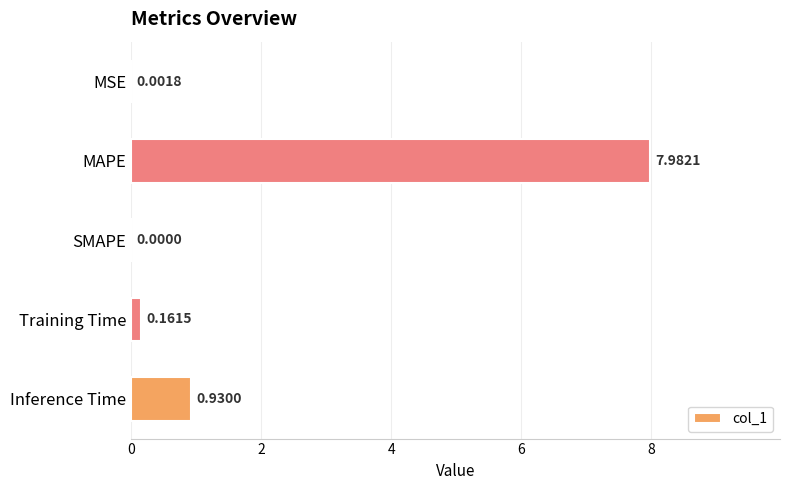

What is the average value?

1.8